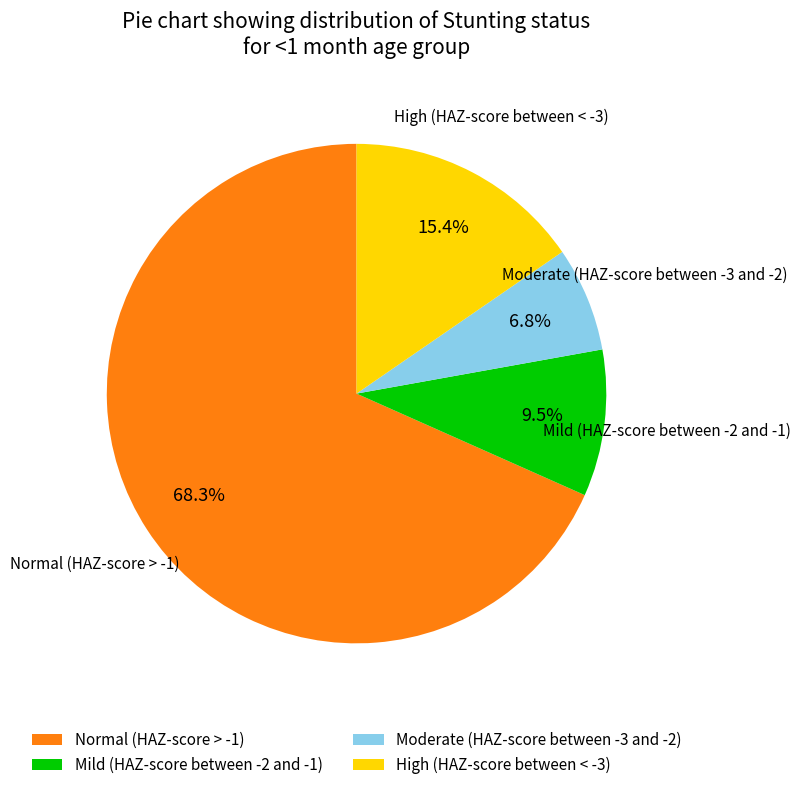

Which has a higher value, Mild (HAZ-score between -2 and -1) or Moderate (HAZ-score between -3 and -2)?

Mild (HAZ-score between -2 and -1)